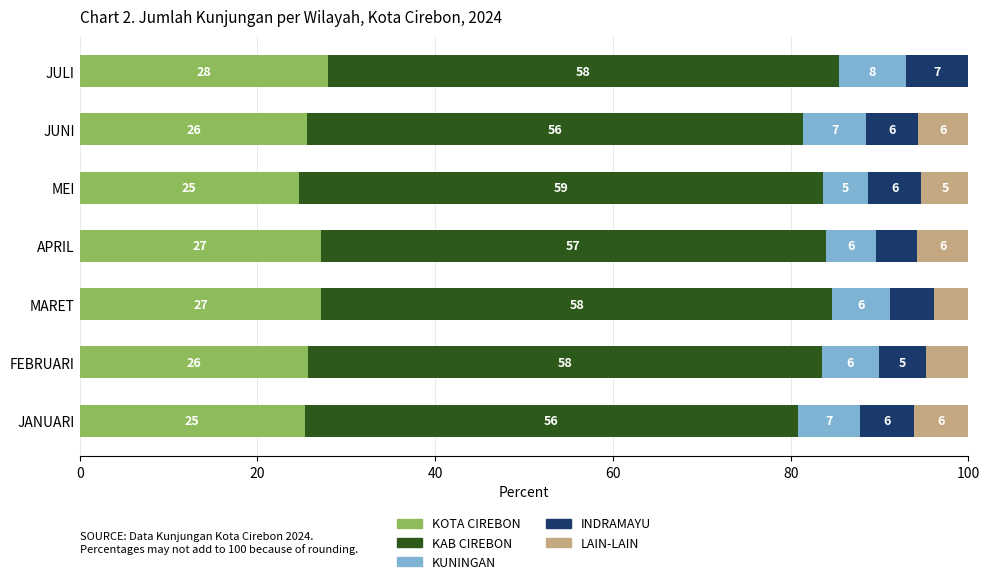

At which label does KOTA CIREBON reach its peak?

JULI